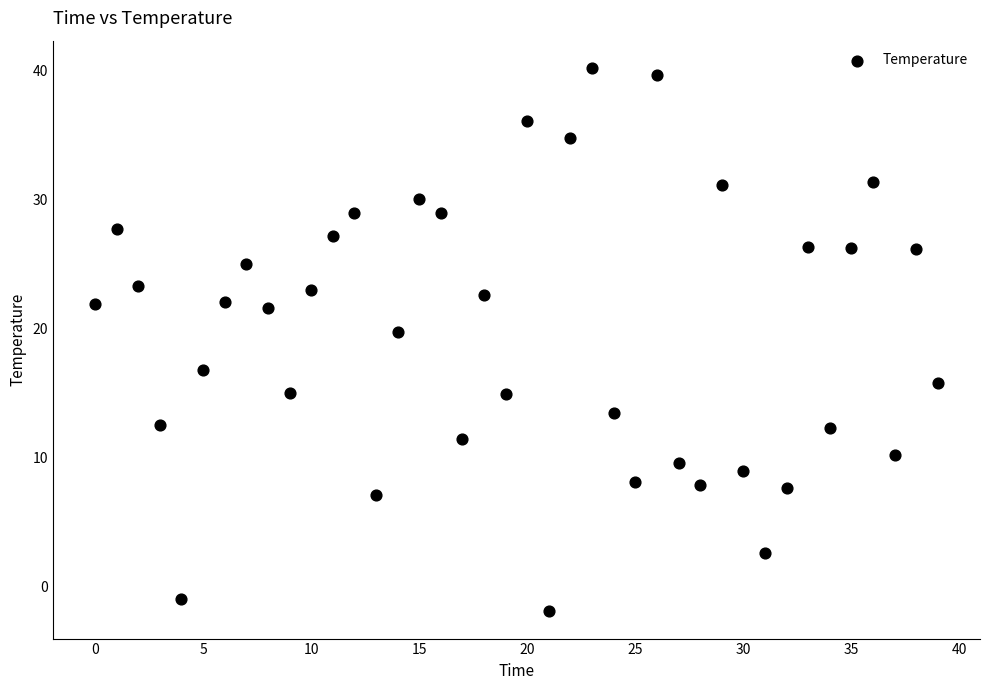

What is the range of Y values (max minus min)?

42.1